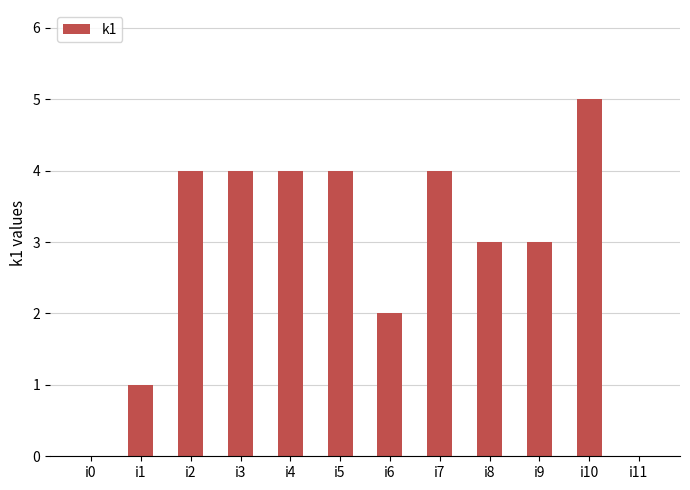

Are the bars horizontal?

No